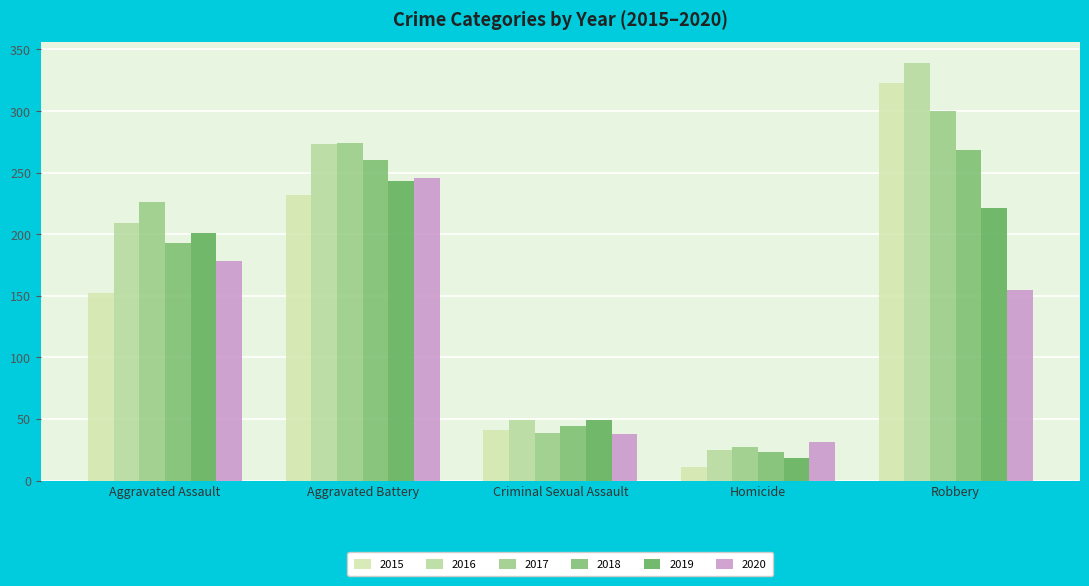

Rank the series at Aggravated Battery from lowest to highest value.

2015, 2019, 2020, 2018, 2016, 2017